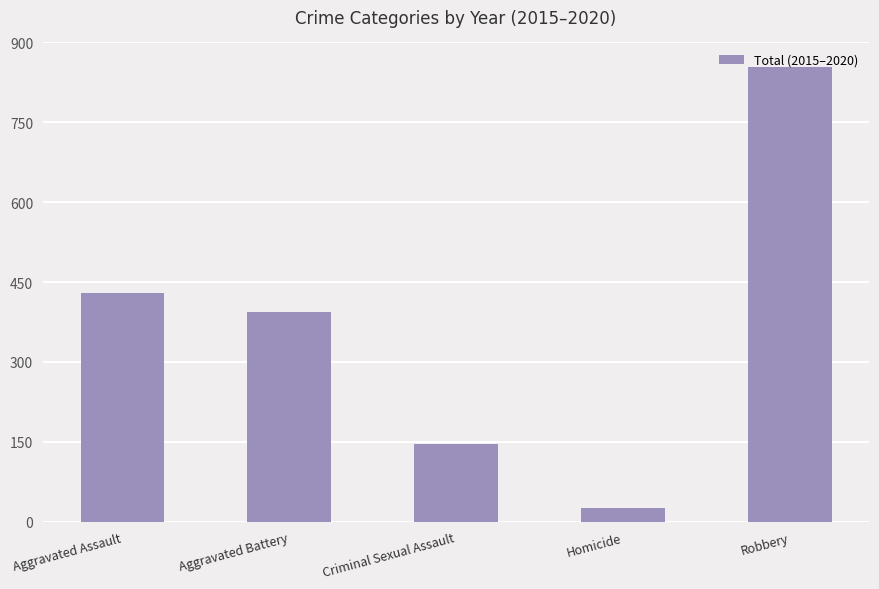

The chart shows a value of 669 at Aggravated Assault. True or false?

False